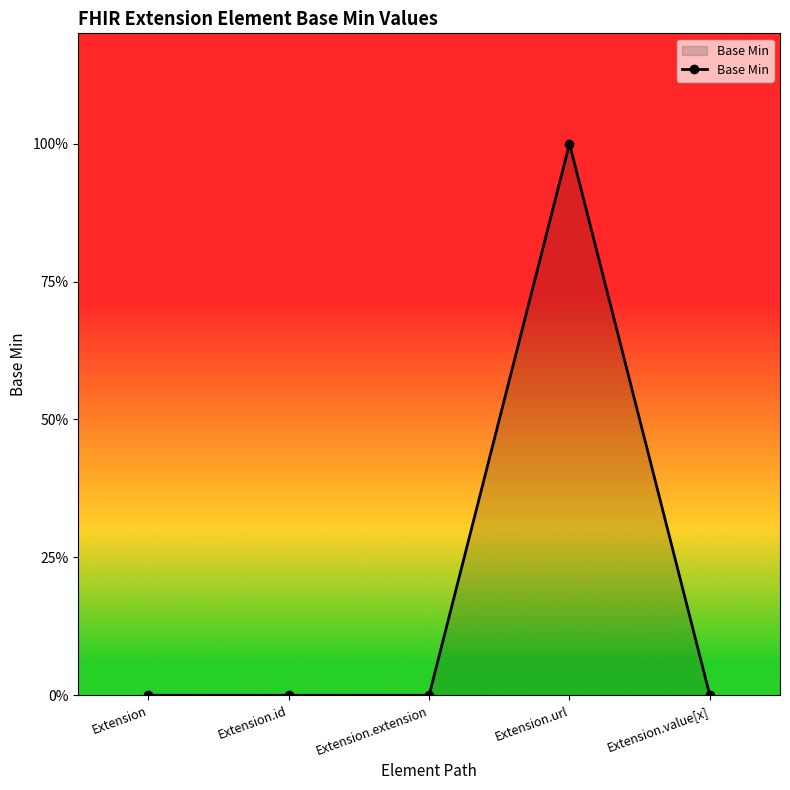

Rank the categories by value from highest to lowest.

Extension.url, Extension, Extension.id, Extension.extension, Extension.value[x]